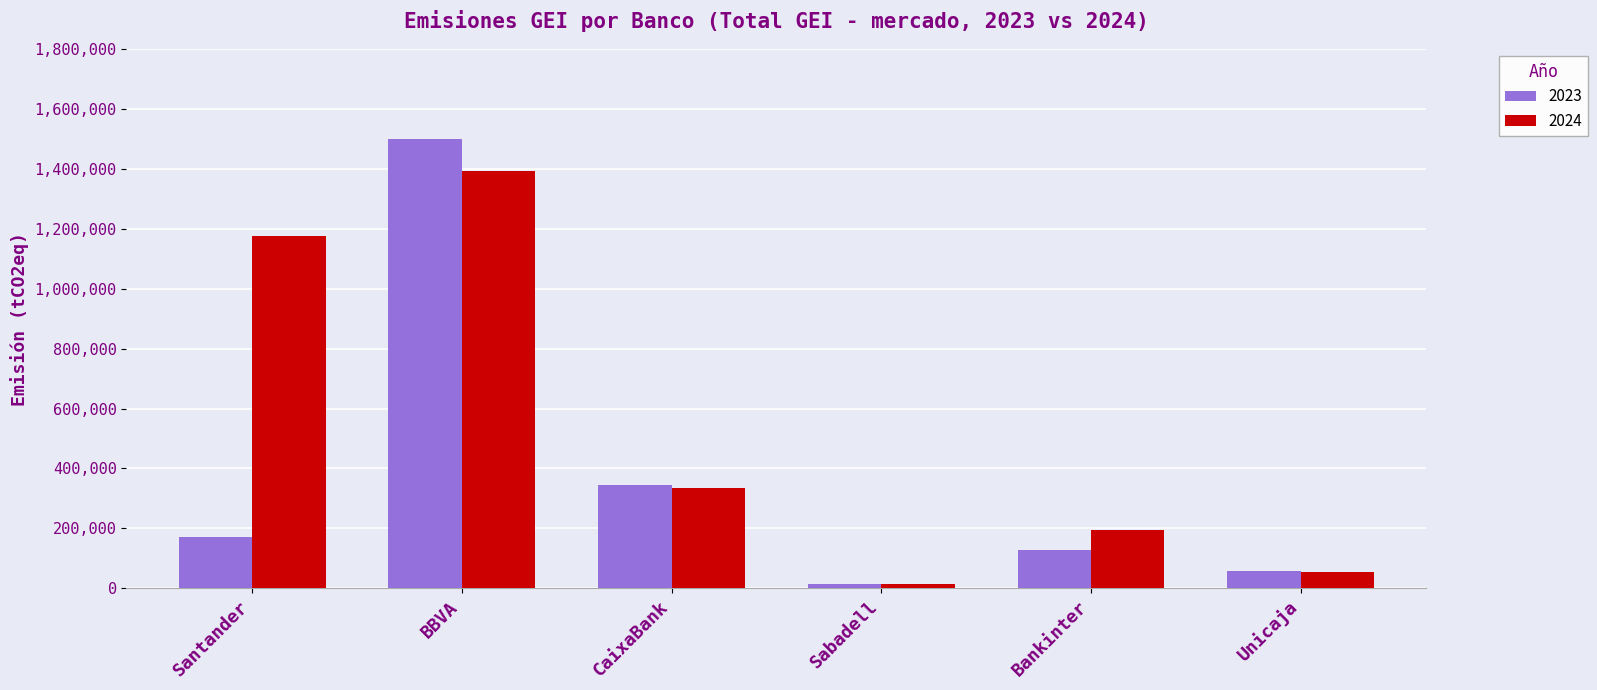

At Santander, list the series in order from smallest to largest.

2023, 2024